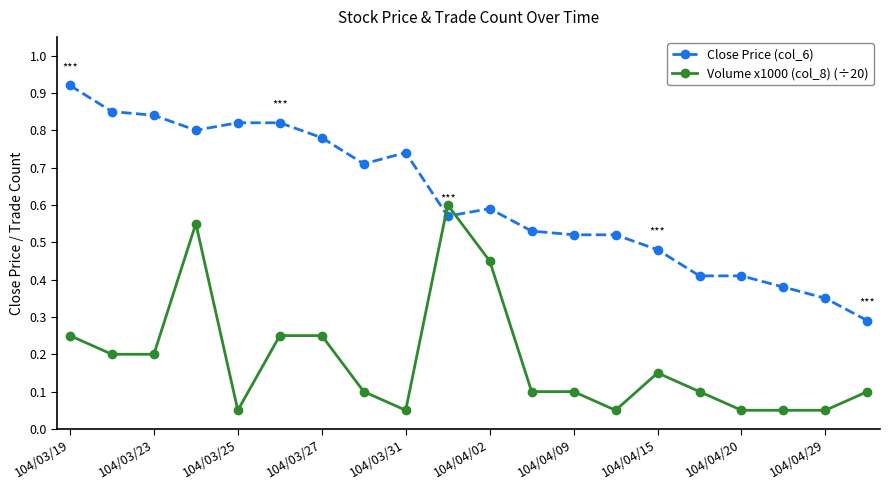

What is the sum of all Close Price (col_6) values?

12.3